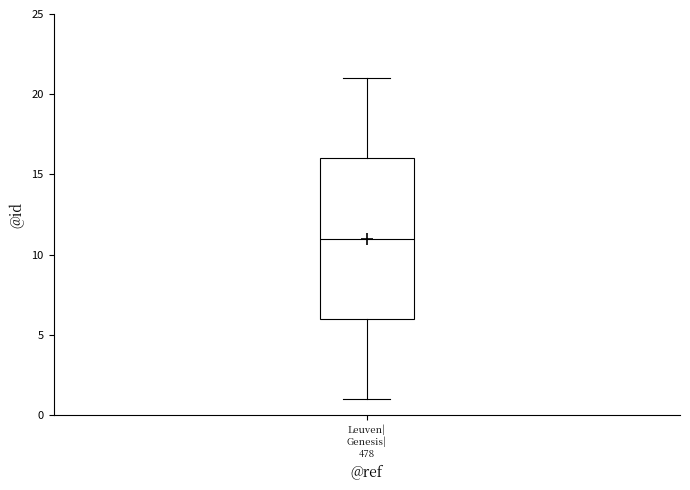

Read this box plot against the y-axis: the position of the median line, the range covered by the box, and the ends of both whiskers. The values are not printed on the chart, so give them approximately, as read against the axis.

median 11, box 6 to 16, whiskers 1 to 21